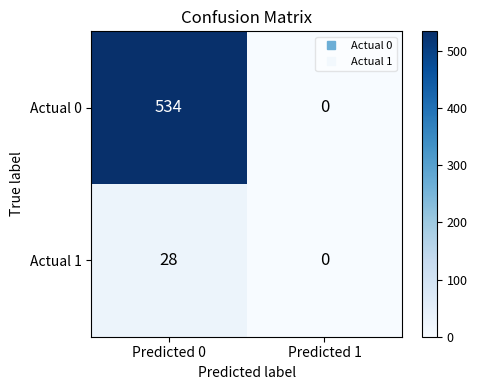

At which category is the sum across all series the highest?

Predicted 0